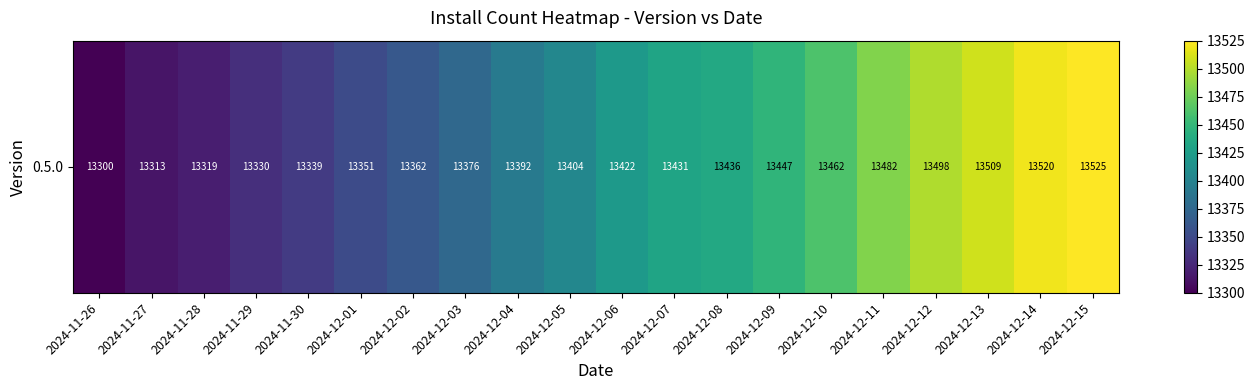

List the labels in order of value, smallest first.

2024-11-26, 2024-11-27, 2024-11-28, 2024-11-29, 2024-11-30, 2024-12-01, 2024-12-02, 2024-12-03, 2024-12-04, 2024-12-05, 2024-12-06, 2024-12-07, 2024-12-08, 2024-12-09, 2024-12-10, 2024-12-11, 2024-12-12, 2024-12-13, 2024-12-14, 2024-12-15